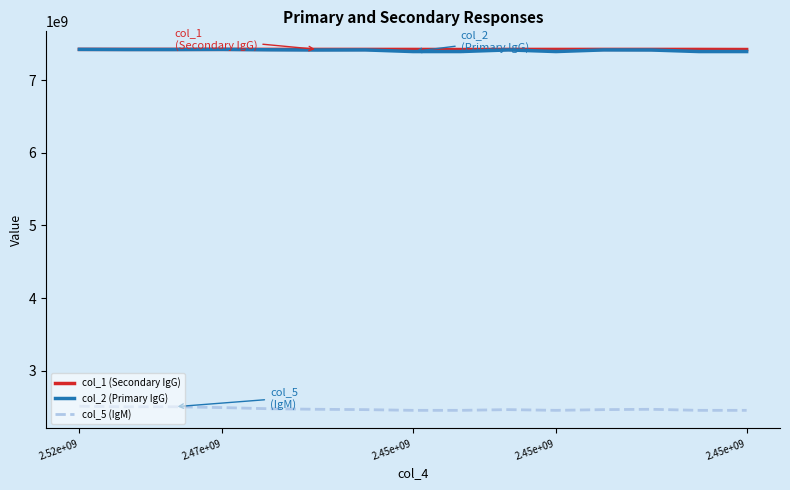

True or false: col_2 (Primary IgG) has more than 0 points higher than both neighbors.

True